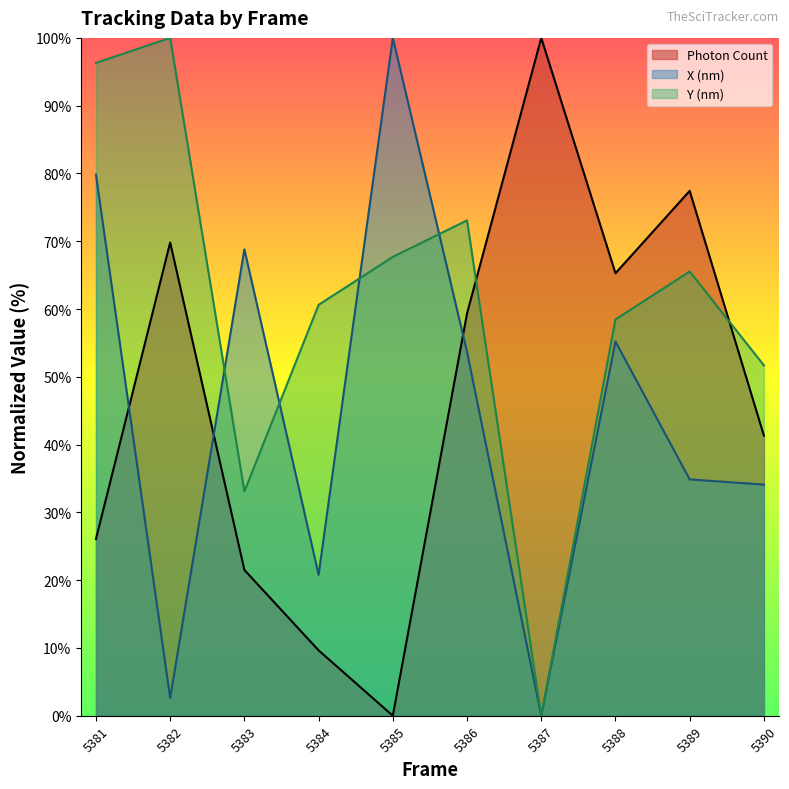

Which series changed the most between 5383 and 5387?

Photon Count